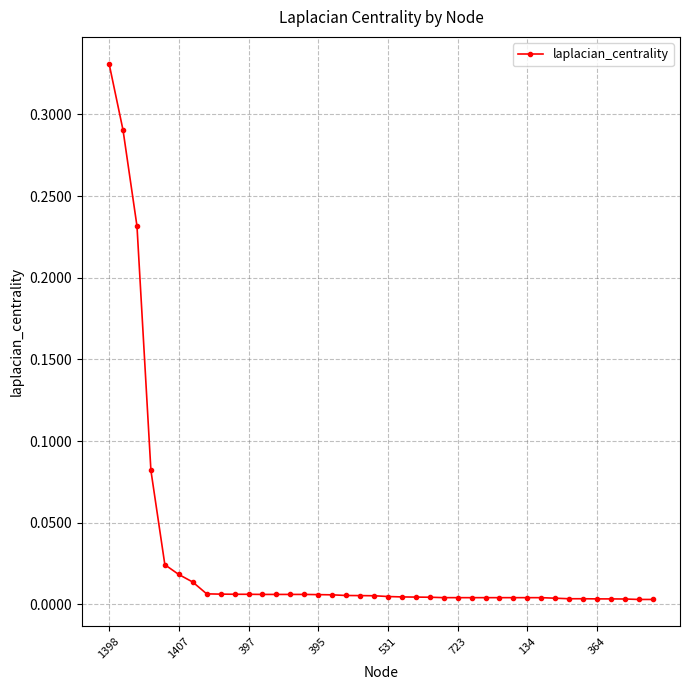

What is the sum of all values?

1.1